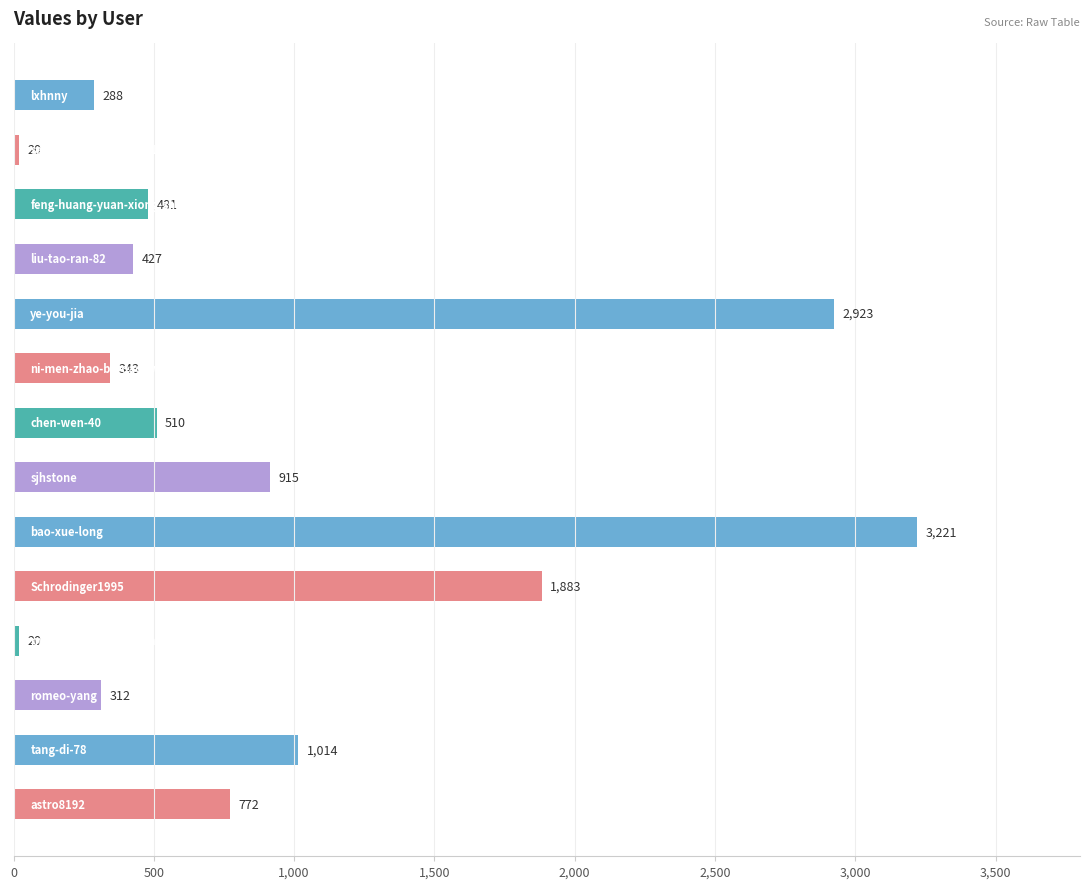

What is the maximum value shown in the chart?

3221